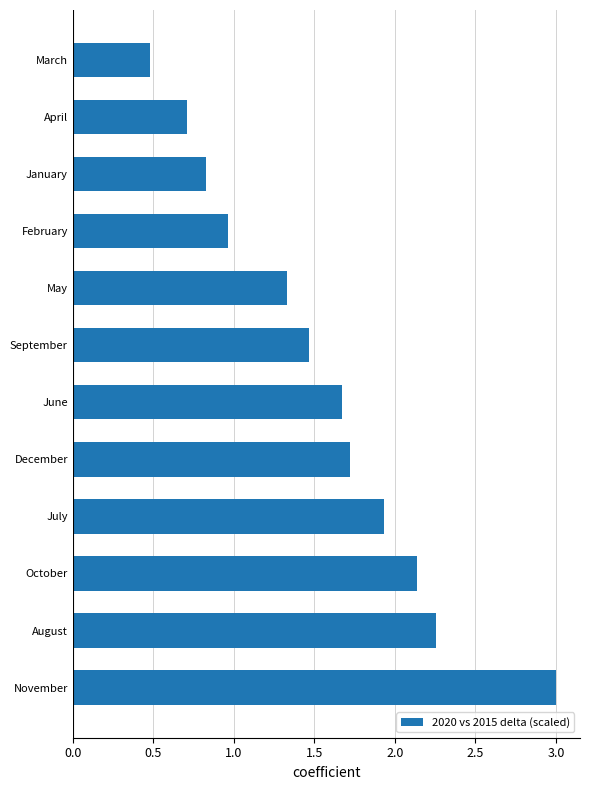

Where is the data nearest to the value 1?

February